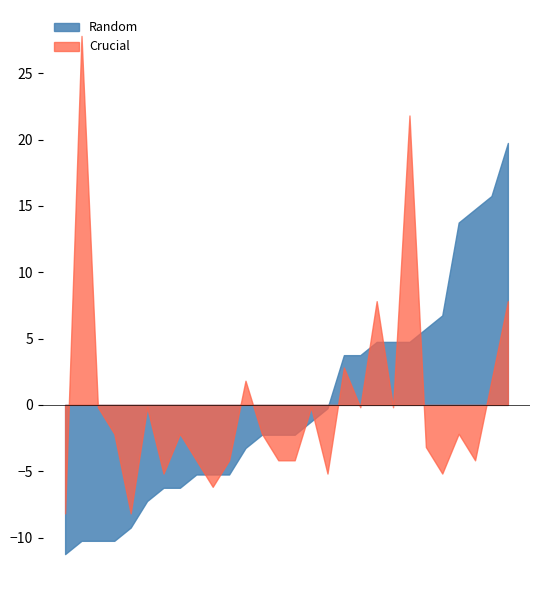

Which series has the largest range (max minus min)?

Crucial